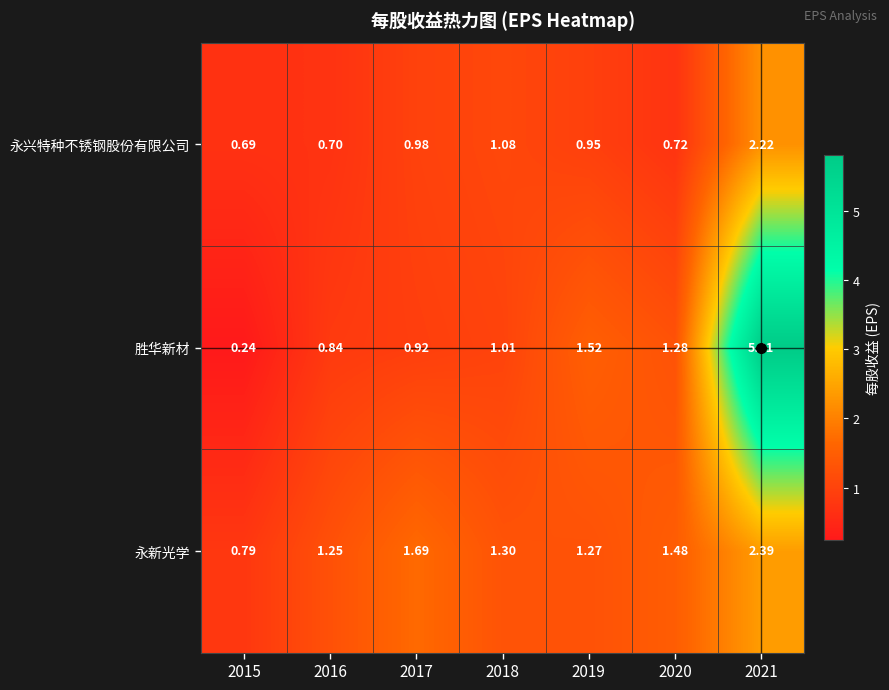

Which series has the largest total across all categories?

胜华新材